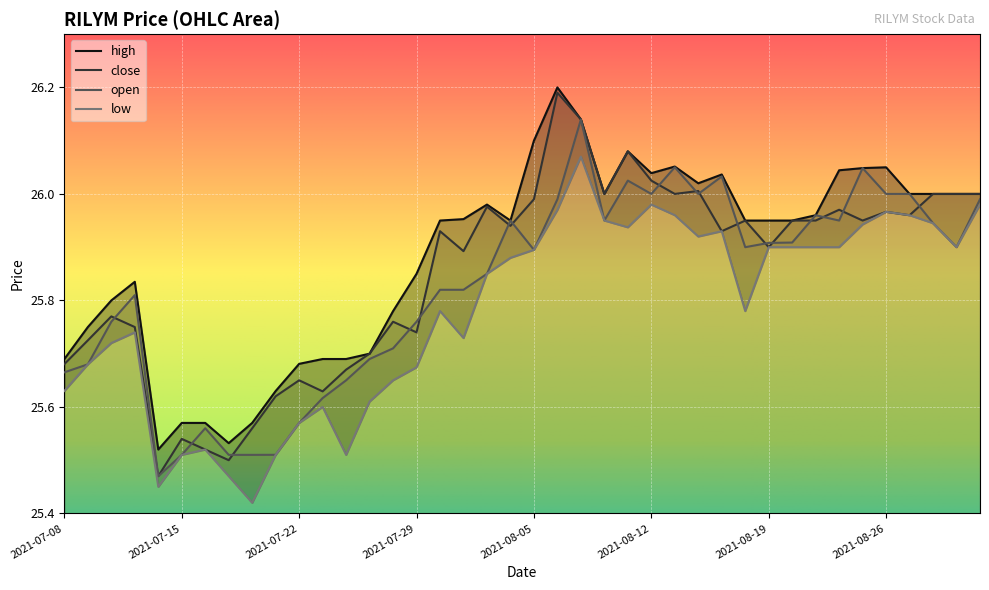

What is the minimum value shown in the chart?

25.4